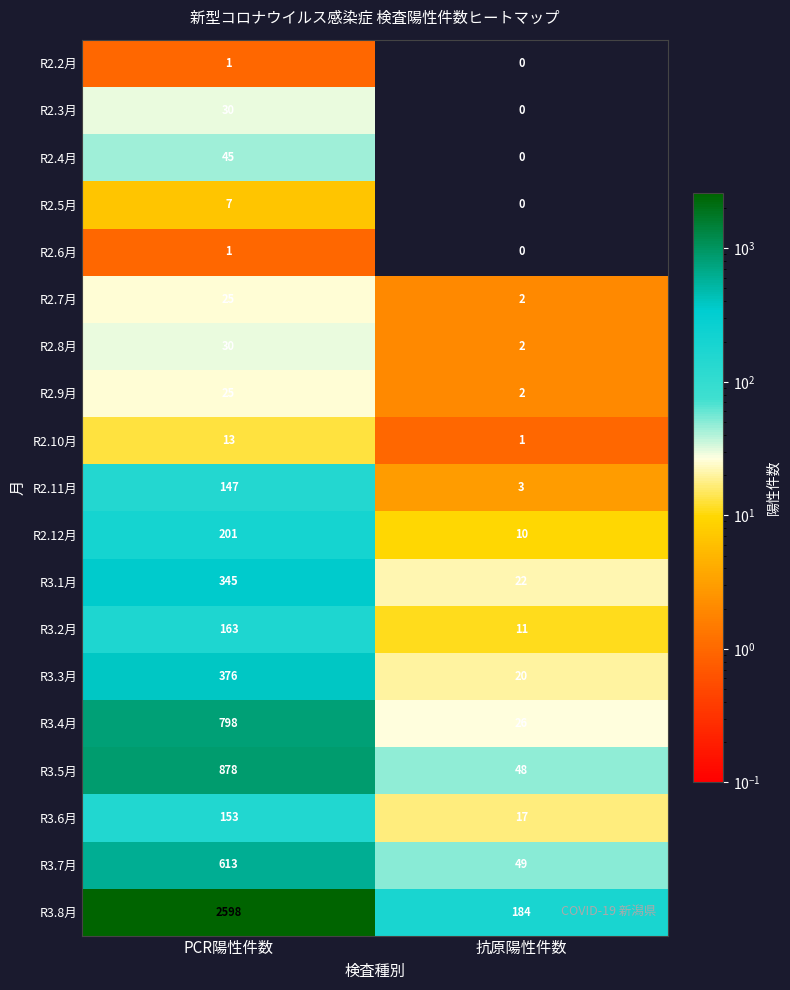

At which label does R2.9月 reach its peak?

PCR陽性件数